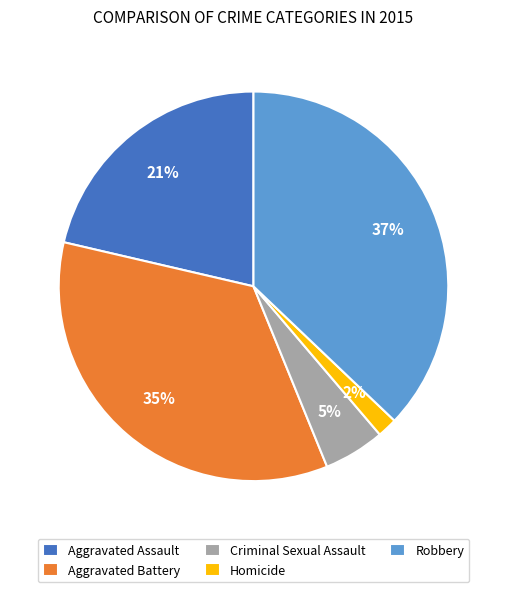

To the nearest percent, what is the difference between the largest and smallest slice percentages?

35%